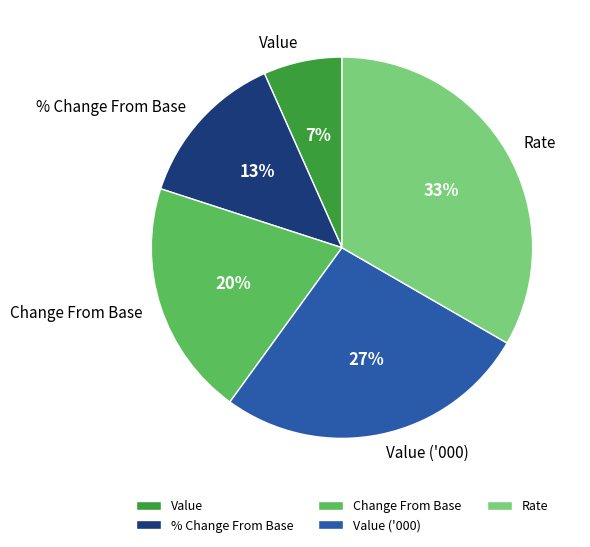

Is it true that Value is 1% of the pie?

False